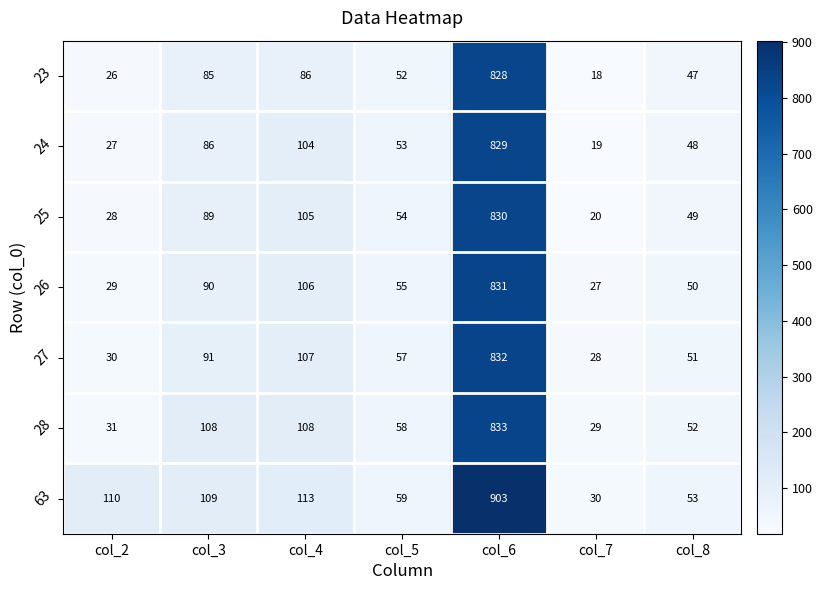

Which category has the highest value in the 23 series?

col_6